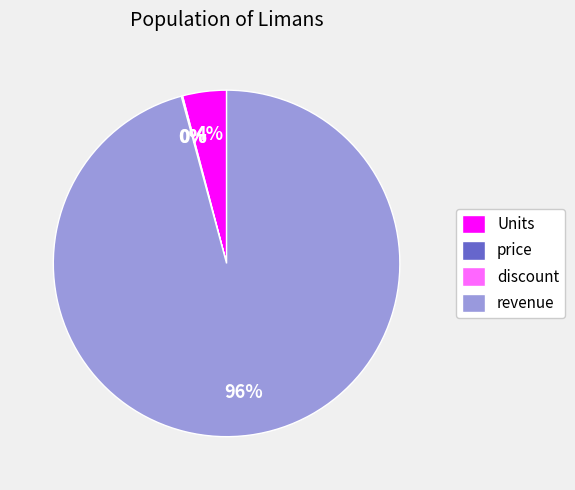

To the nearest percent, what is the average slice percentage?

25%